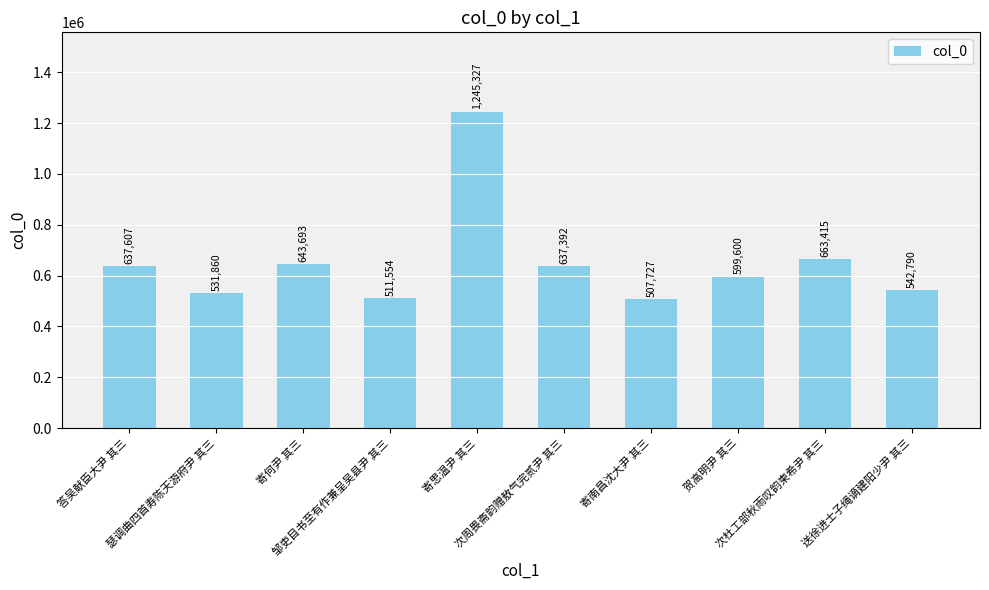

Is it true that the value at 瑟调曲四首寿陈天游府尹 其三 is 300286?

False